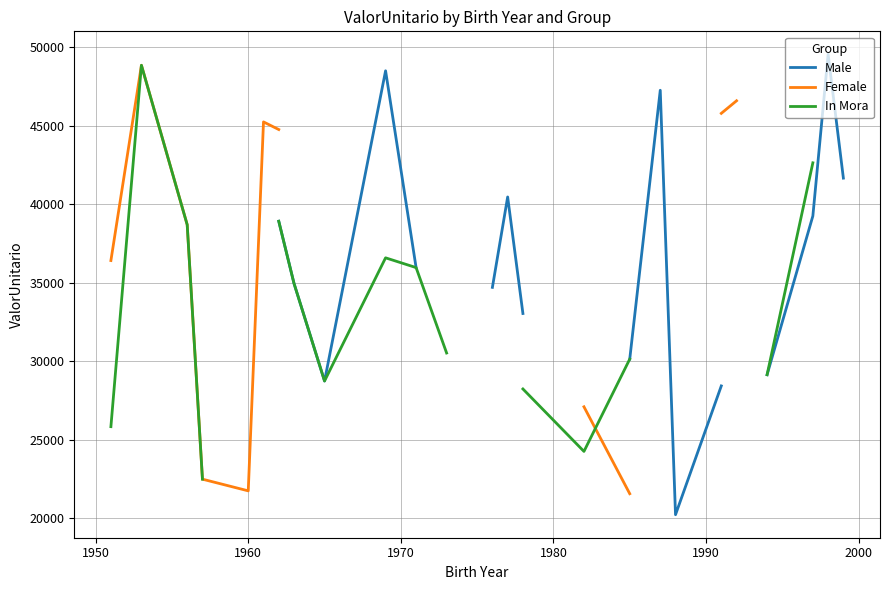

What is the difference between the maximum and minimum values in the In Mora series?

26367.3